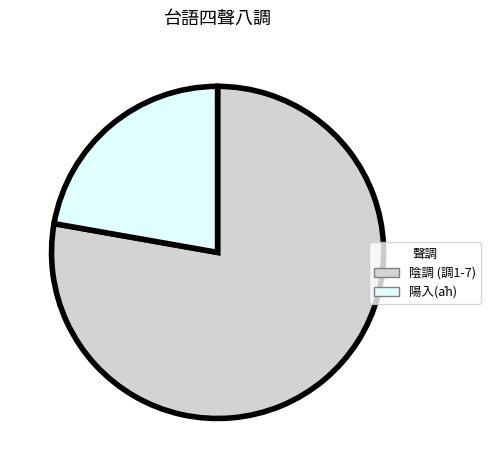

Which category has the biggest portion of the pie?

陰調 (調1-7)